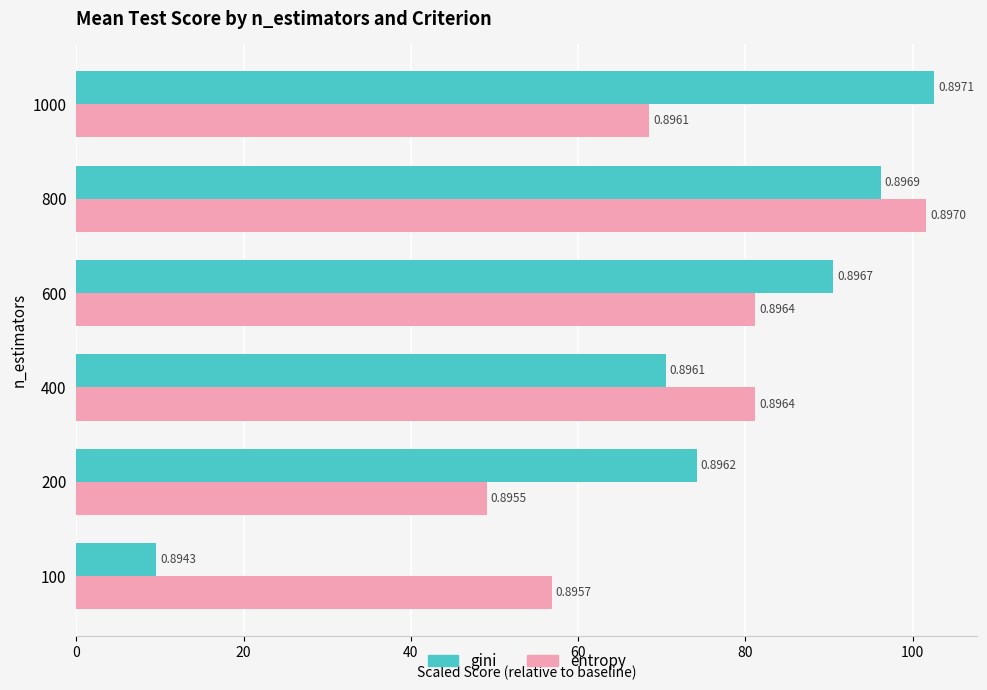

What are all the series names shown in the legend?

gini, entropy